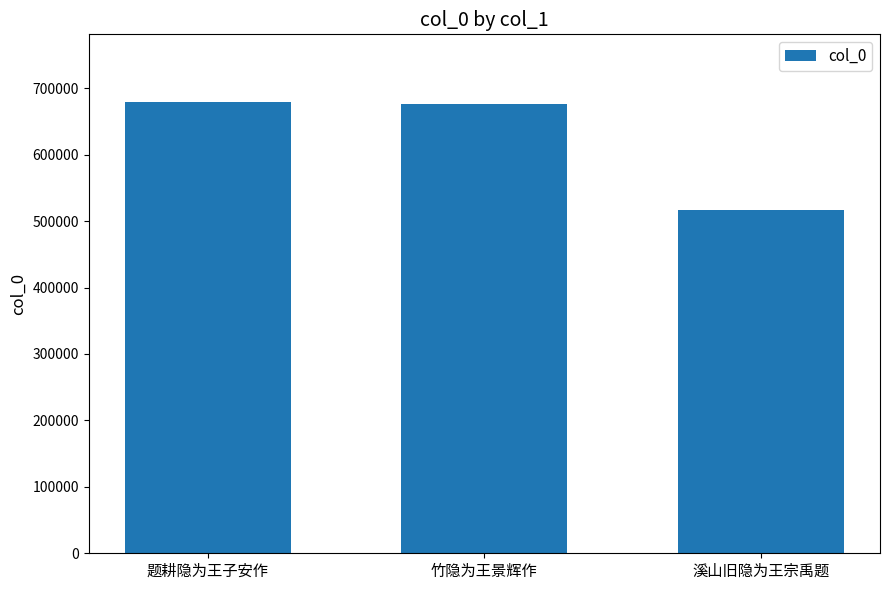

Are the bars grouped side by side (vs. stacked)?

No